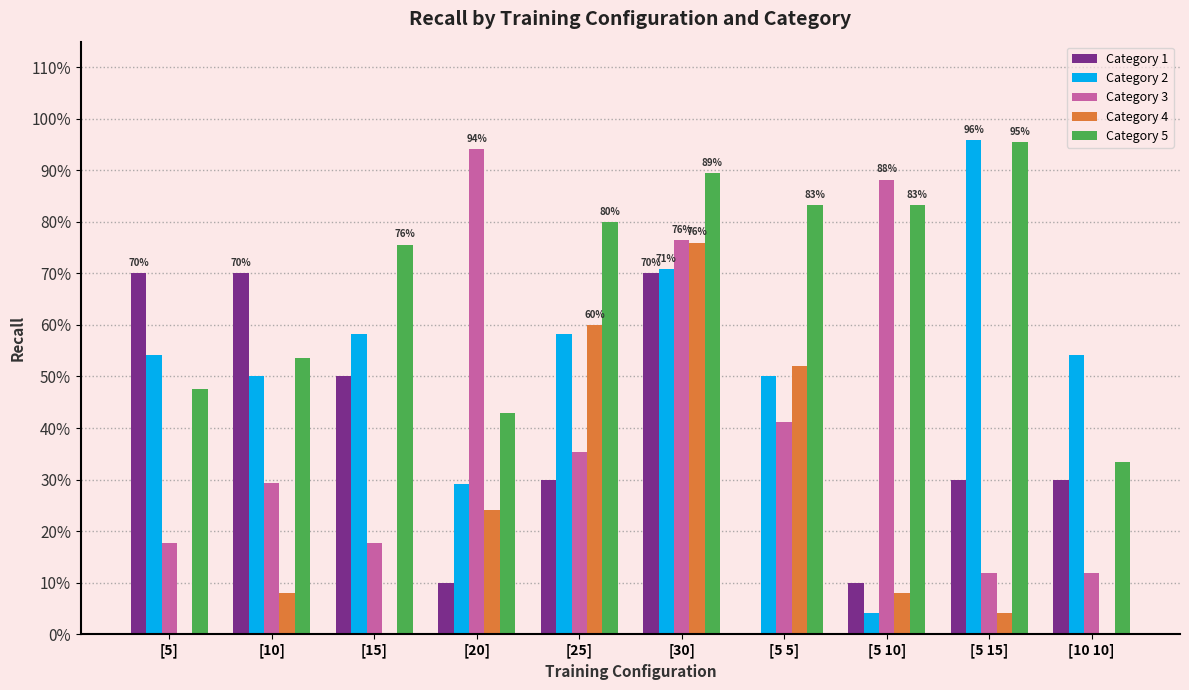

What are all the series names shown in the legend?

Category 1, Category 2, Category 3, Category 4, Category 5